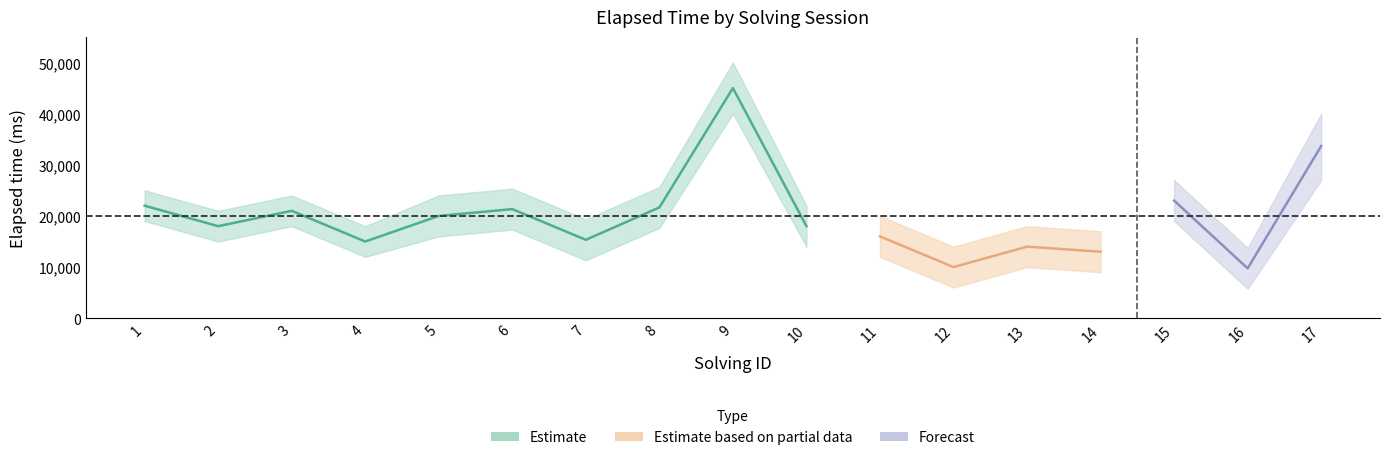

How many series are shown in this chart?

3